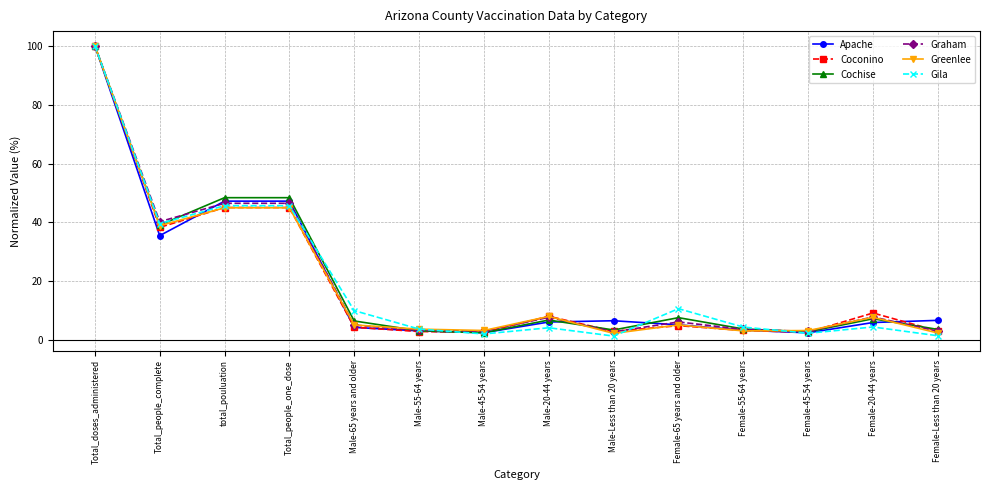

At which category does the chart reach its peak across all series?

Total_doses_administered